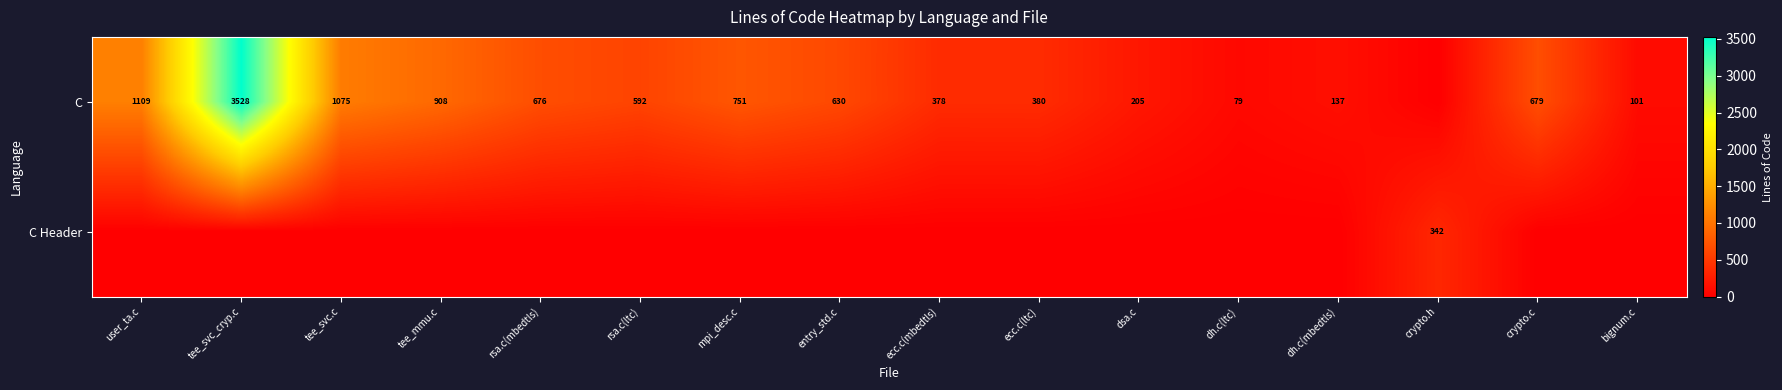

What is the sum of the C values at user_ta.c and ecc.c(ltc)?

1489